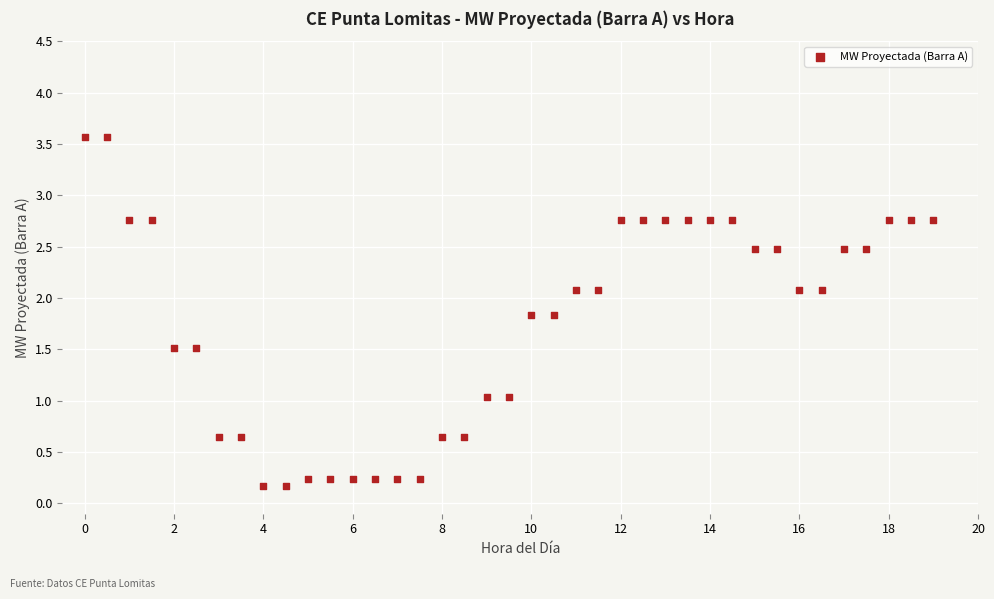

What is the range of Y values (max minus min)?

3.4